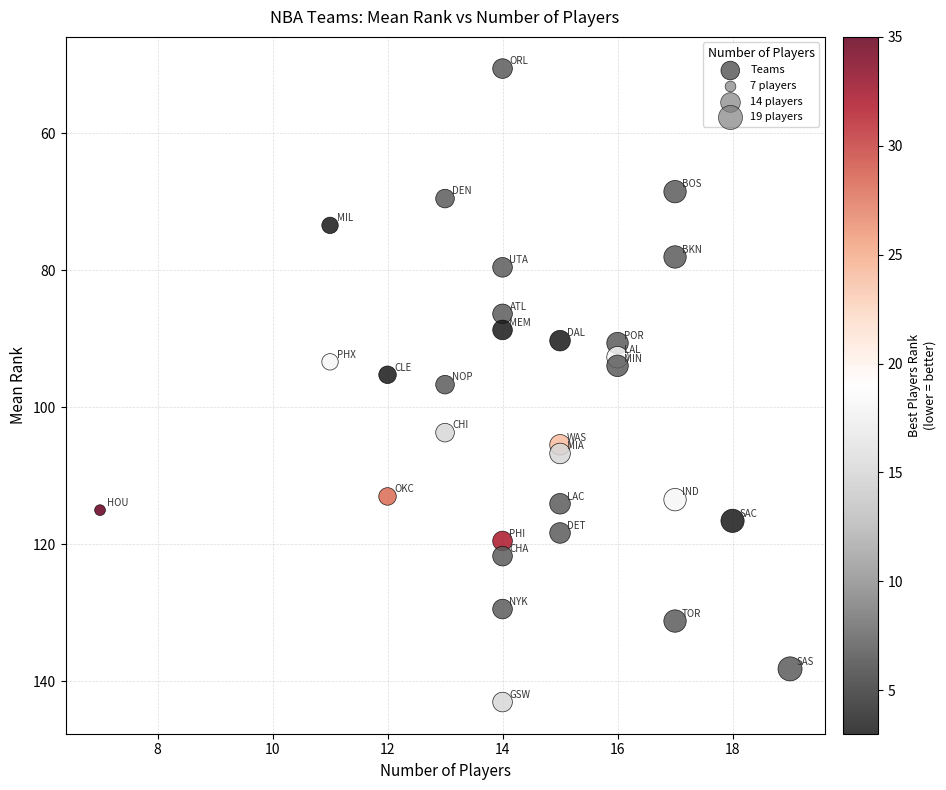

What is the range of X values (max minus min)?

12.0